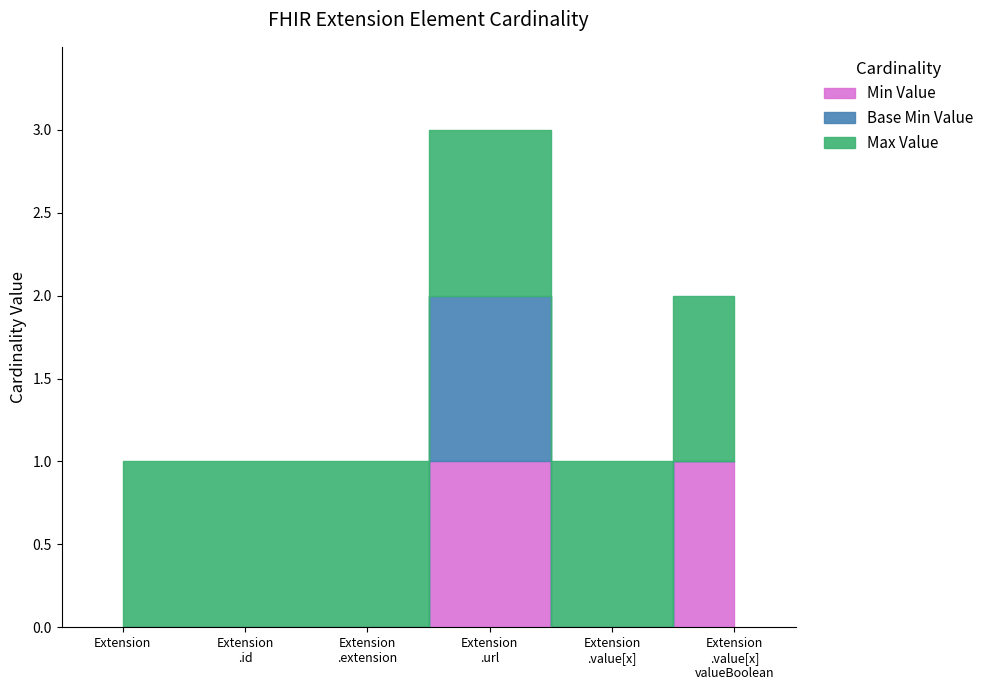

What is the sum of all Base Min values?

1